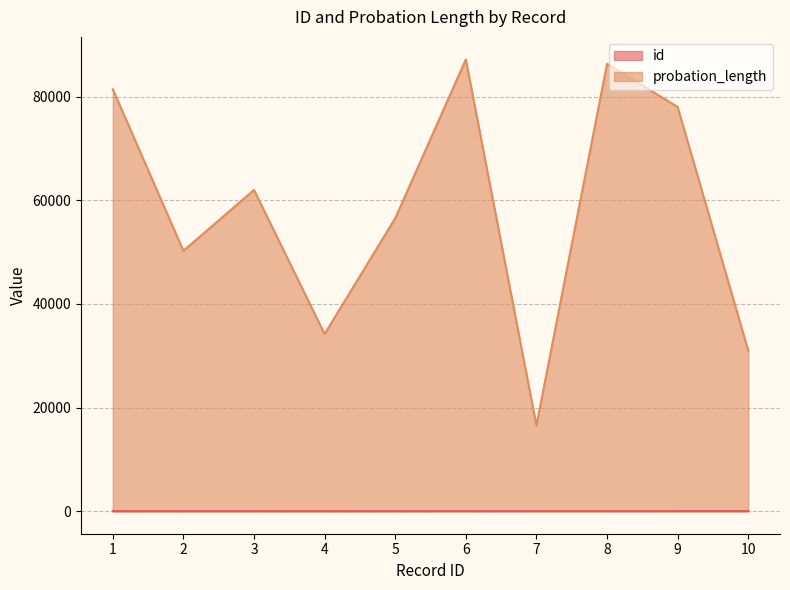

What is the spread (max minus min) of values at 10?

30983